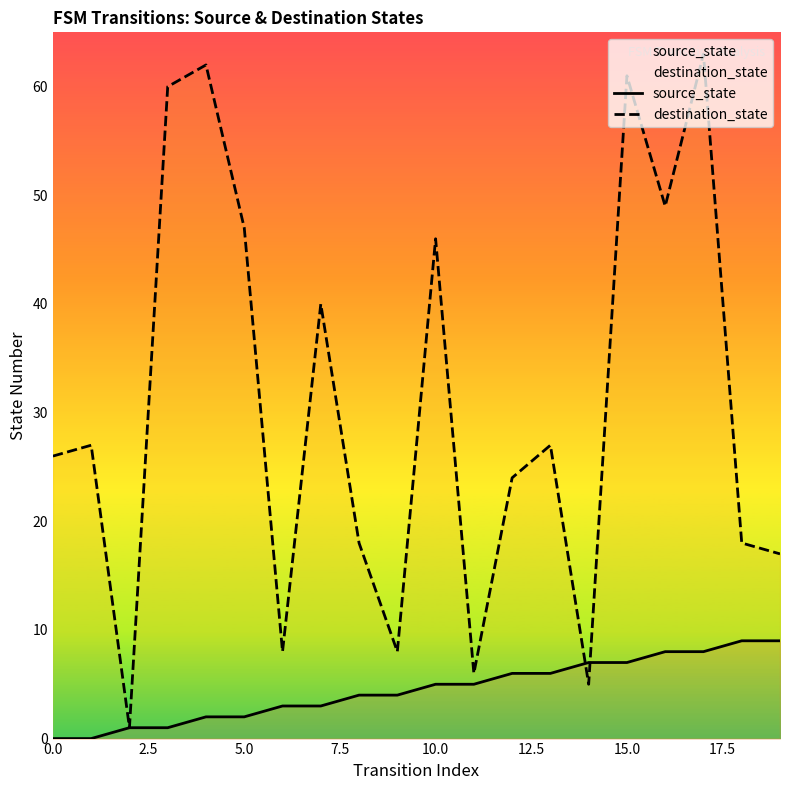

The destination_state series shows 109 at 15.0. True or false?

False